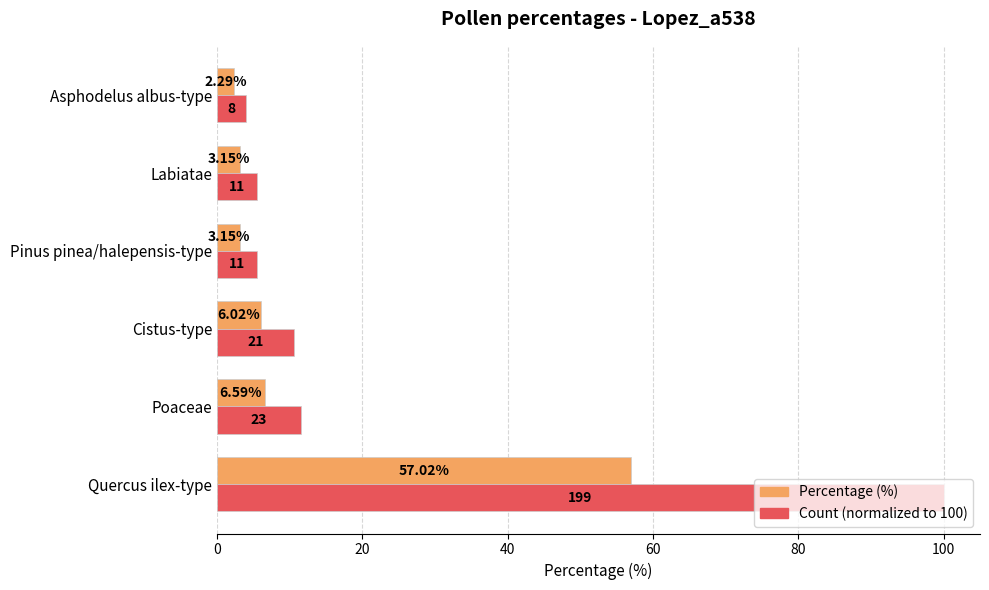

At which category does the chart reach its peak across all series?

Quercus ilex-type